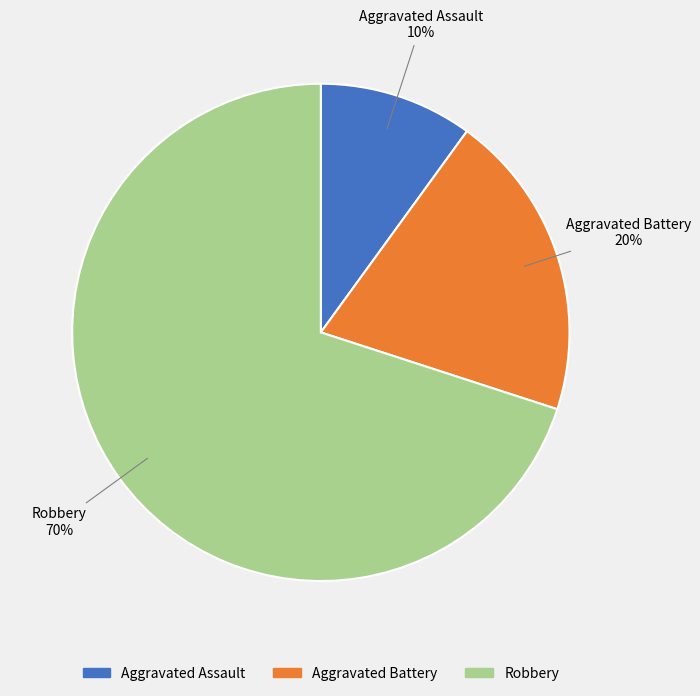

Rank the categories by value from lowest to highest.

Aggravated Assault, Aggravated Battery, Robbery